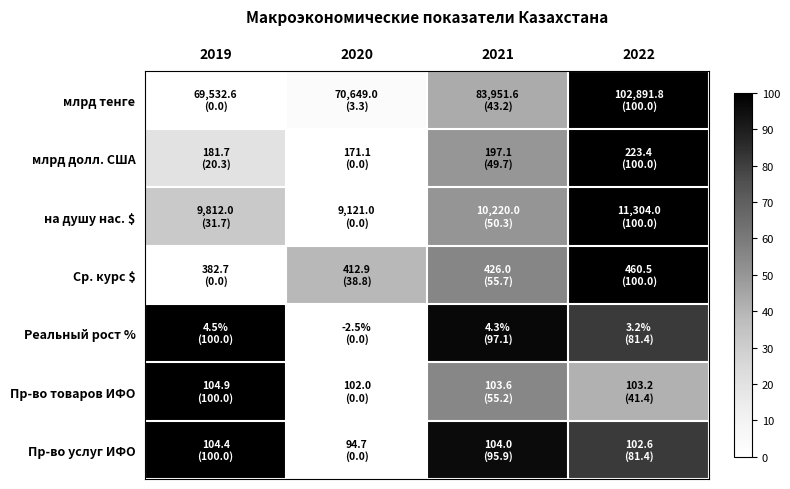

Reading right to left, list all the values displayed in this chart.

млрд тенге: 2022=100.0	2021=43.2	2020=3.3	2019=0.0
млрд долл. США: 2022=100.0	2021=49.7	2020=0.0	2019=20.3
на душу нас. $: 2022=100.0	2021=50.3	2020=0.0	2019=31.7
Ср. курс $: 2022=100.0	2021=55.7	2020=38.8	2019=0.0
Реальный рост %: 2022=81.4	2021=97.1	2020=0.0	2019=100.0
Пр-во товаров ИФО: 2022=41.4	2021=55.2	2020=0.0	2019=100.0
Пр-во услуг ИФО: 2022=81.4	2021=95.9	2020=0.0	2019=100.0